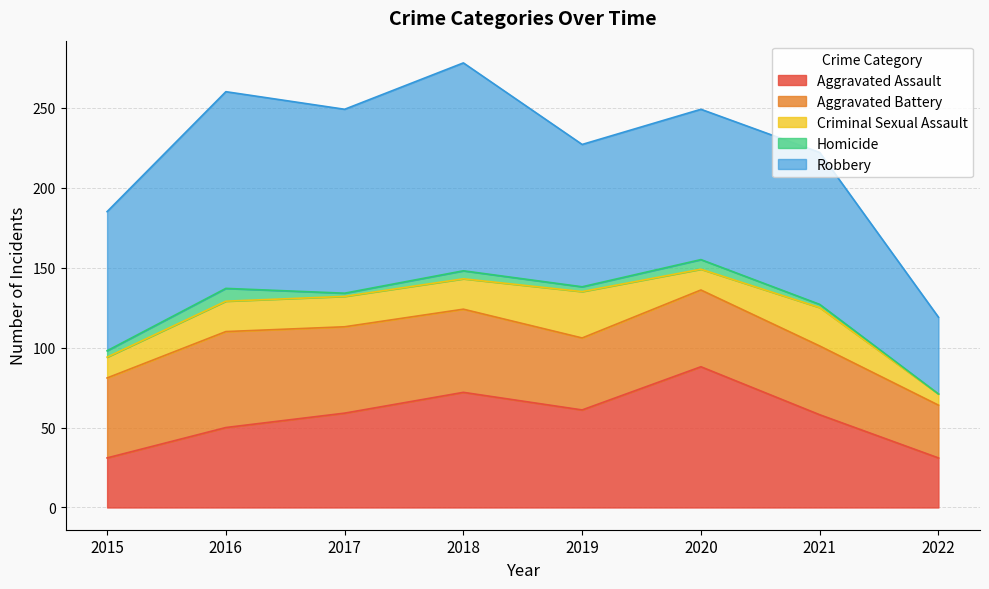

Reading left to right, what are all the values shown in this chart?

Aggravated Assault: 31	50	59	72	61	88	58	31
Aggravated Battery: 50	60	54	52	45	48	43	33
Criminal Sexual Assault: 13	19	19	19	29	13	24	7
Homicide: 4	8	2	5	3	6	2	0
Robbery: 87	123	115	130	89	94	95	48